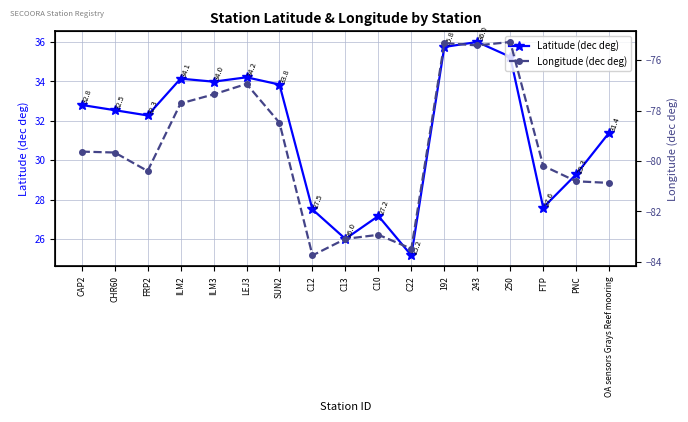

What is the total value across all series at OA sensors Grays Reef mooring?

-49.5